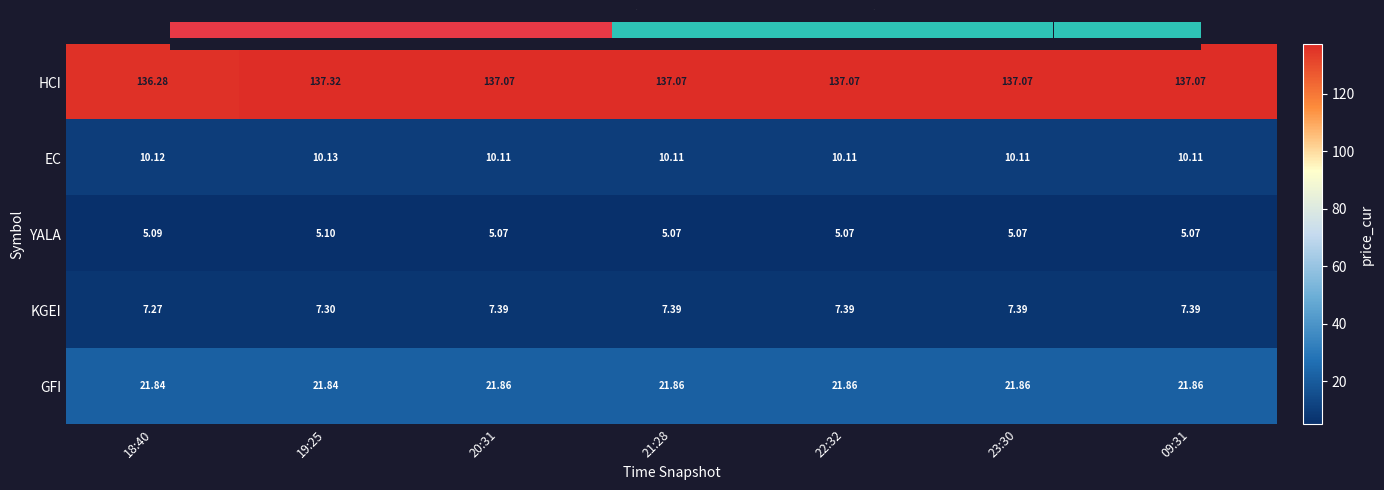

How many EC values are between 10 and 11?

7